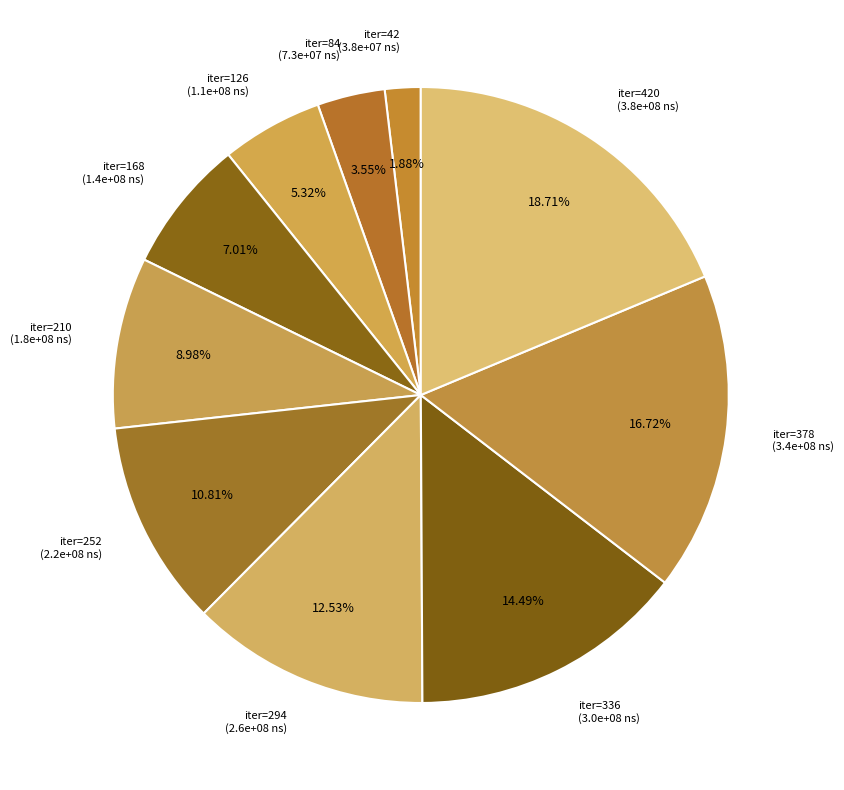

Which has a higher value, iter=336 (3.0e+08 ns) or iter=84 (7.3e+07 ns)?

iter=336 (3.0e+08 ns)